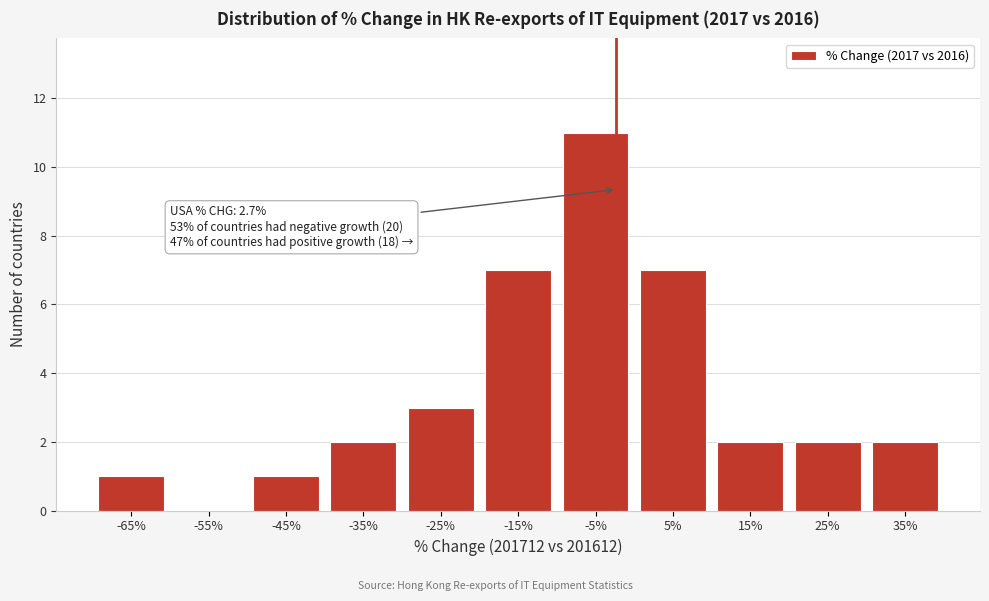

Reading right to left, extract all data points from this chart.

35%=2	25%=2	15%=2	5%=7	-5%=11	-15%=7	-25%=3	-35%=2	-45%=1	-55%=0	-65%=1